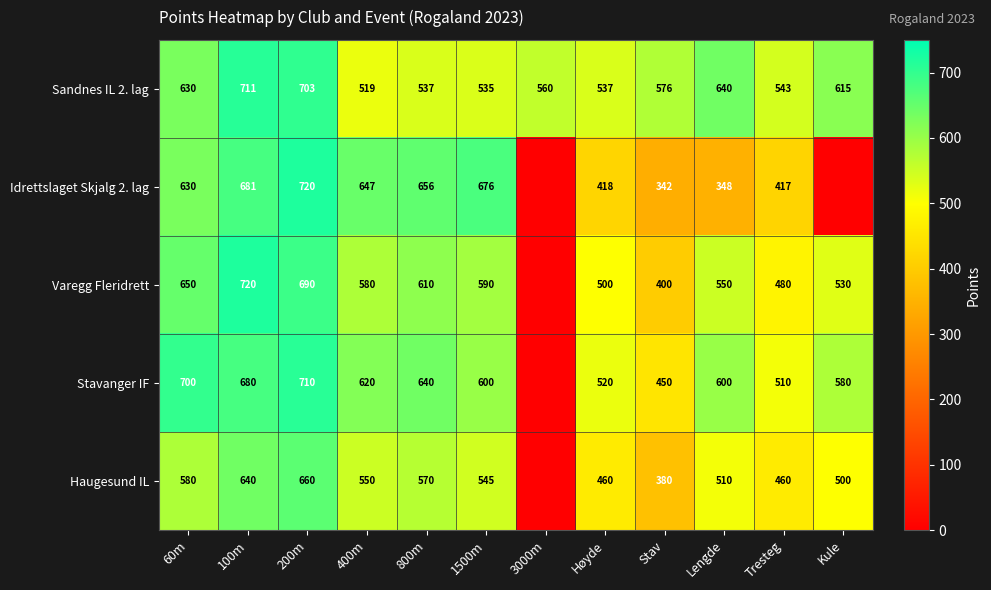

What is the sum of the Idrettslaget Skjalg 2. lag values at 200m and Høyde?

1138